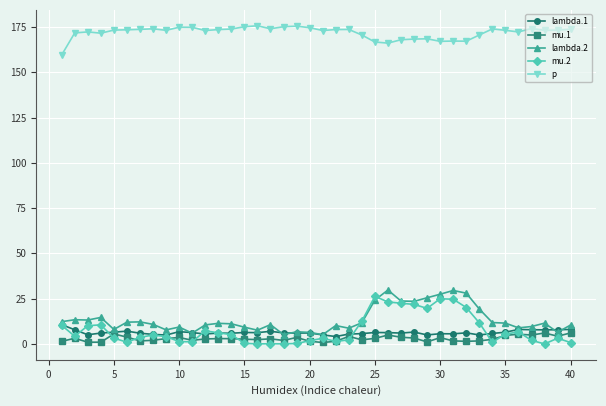

True or false: lambda.2 and p cross at least once.

False